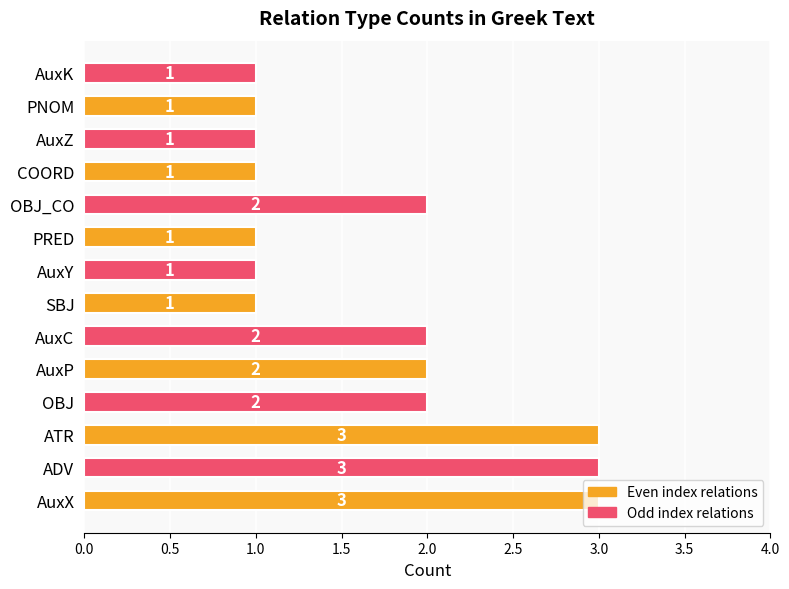

The chart shows a value of 4 at AuxC. True or false?

False